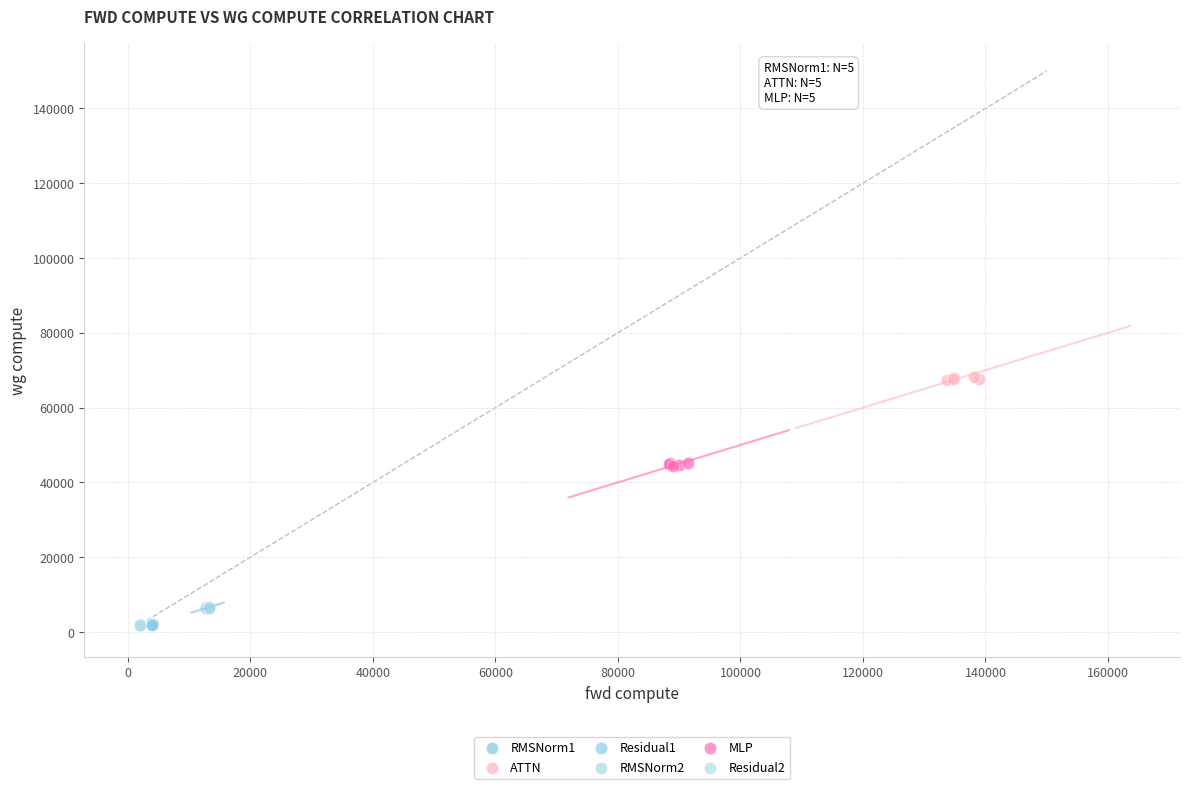

What are all the series names shown in the legend?

RMSNorm1, ATTN, Residual1, RMSNorm2, MLP, Residual2